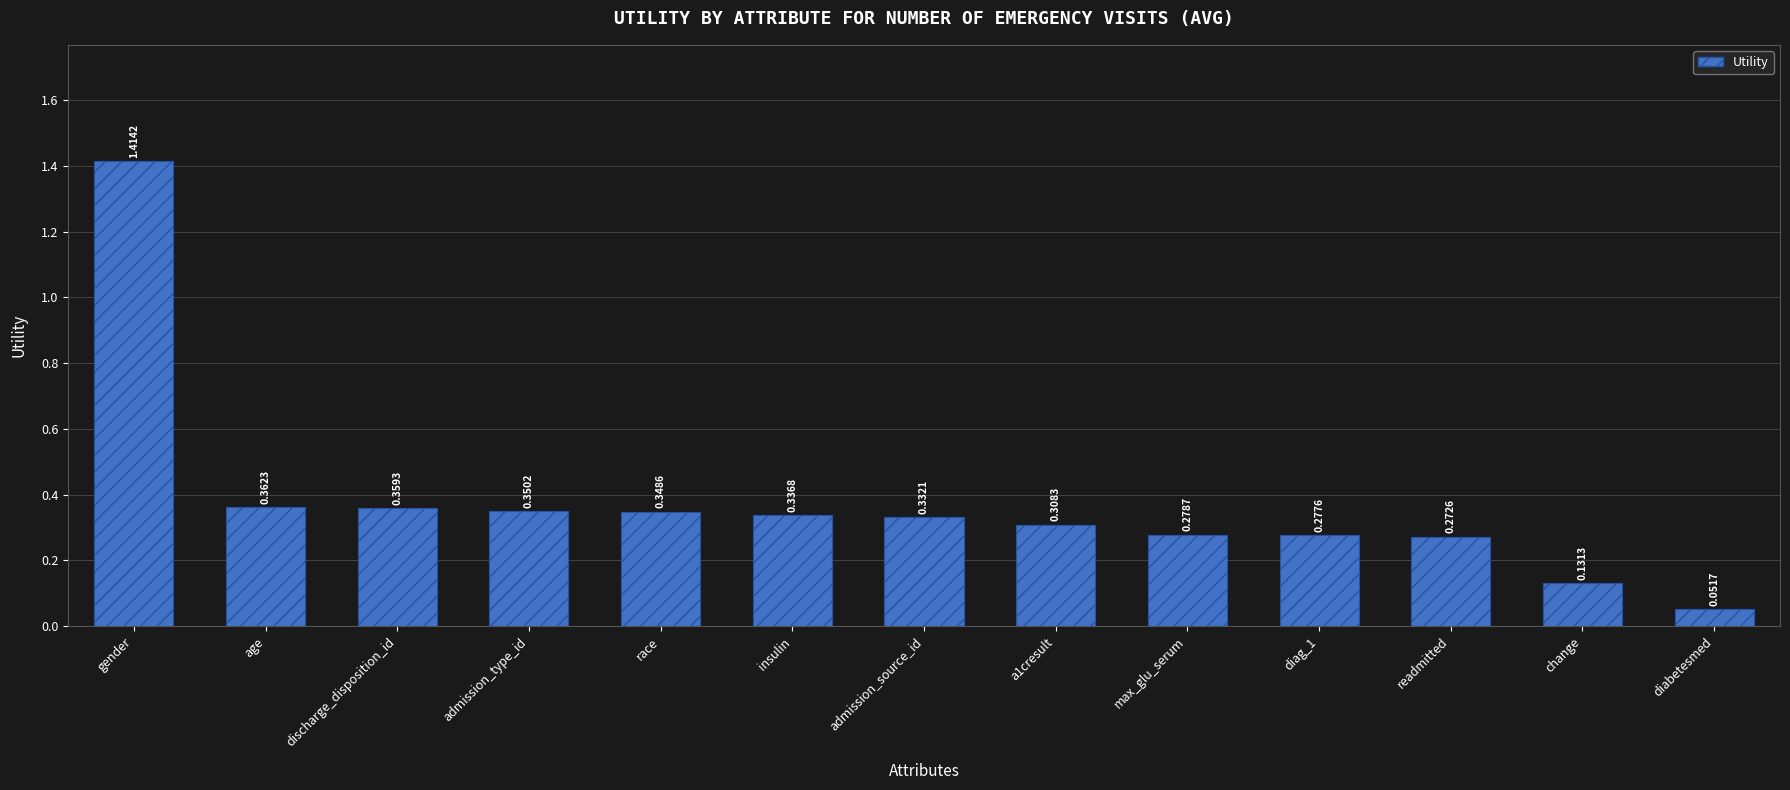

Rank the categories by value from lowest to highest.

diabetesmed, change, readmitted, diag_1, max_glu_serum, a1cresult, admission_source_id, insulin, race, admission_type_id, discharge_disposition_id, age, gender